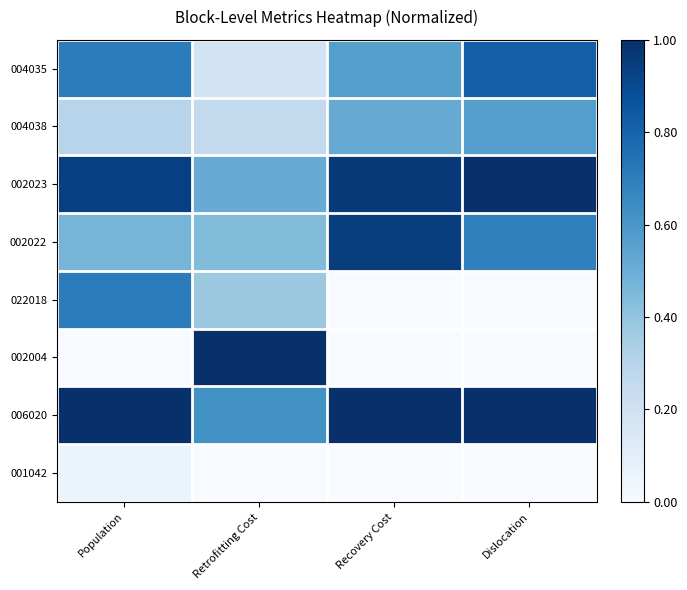

At how many categories does at least one series exceed 0?

4